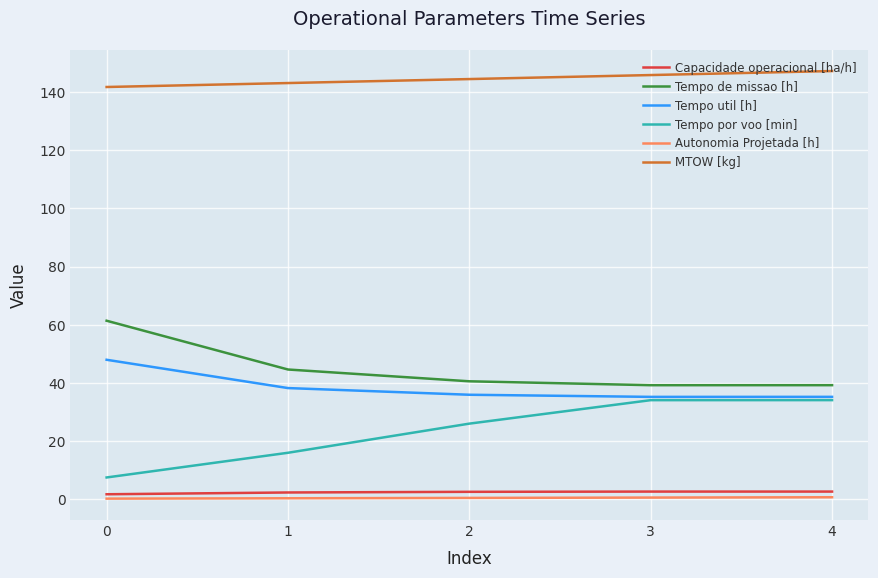

Does the chart display data point markers on the line(s)?

No